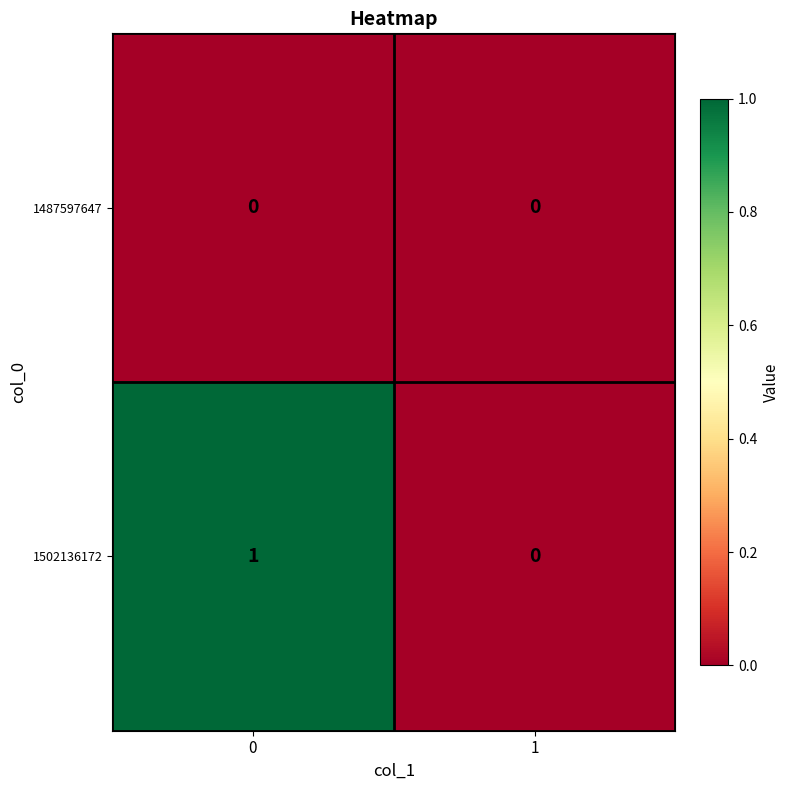

Is it true that 1487597647 equals 0 at 1?

True